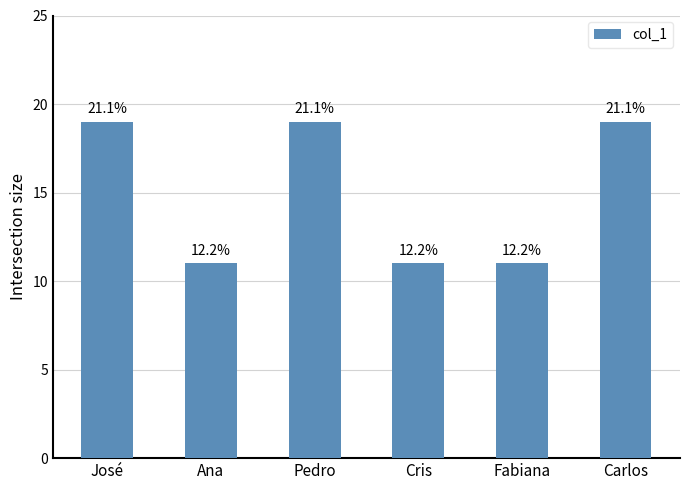

Rank the categories by value from lowest to highest.

Ana, Cris, Fabiana, José, Pedro, Carlos